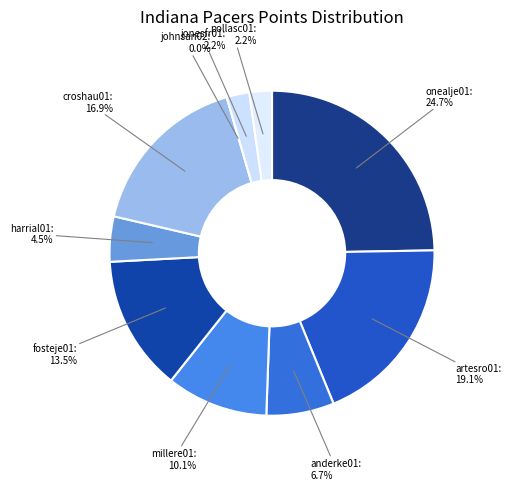

The anderke01 slice represents 7% of the pie. True or false?

True